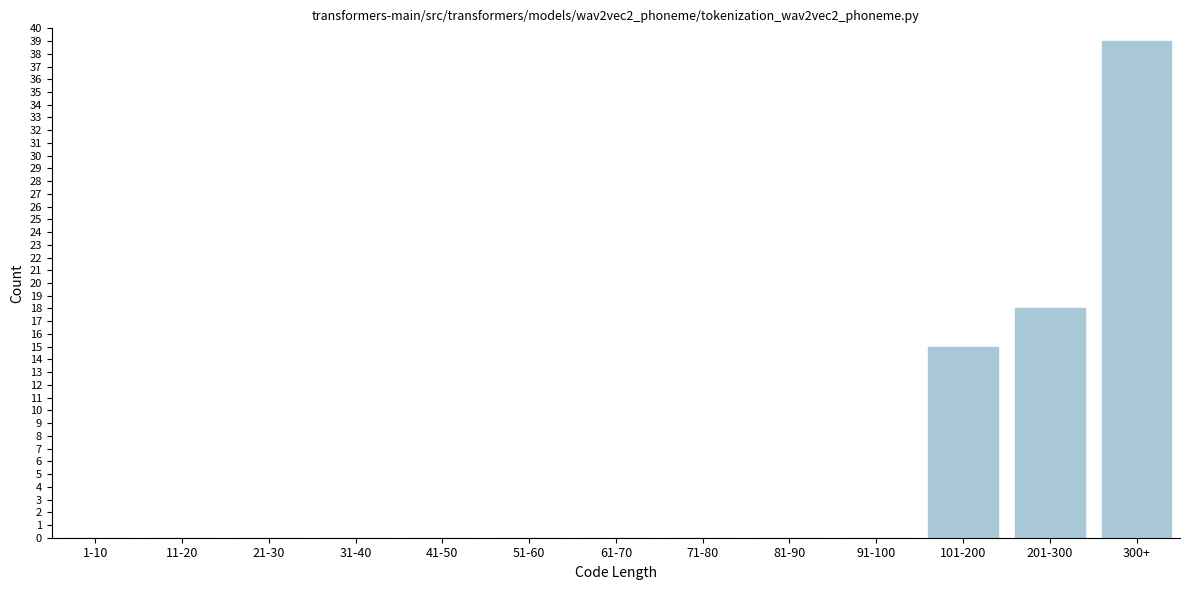

Reading left to right, what are all the values shown in this chart?

1-10=0	11-20=0	21-30=0	31-40=0	41-50=0	51-60=0	61-70=0	71-80=0	81-90=0	91-100=0	101-200=15	201-300=18	300+=39